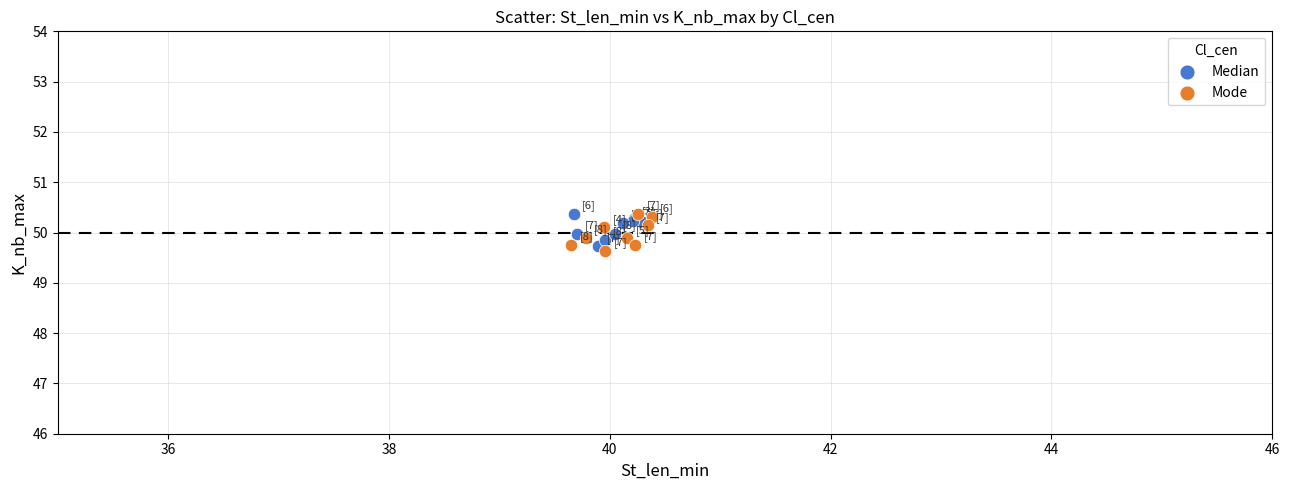

Which series reaches the minimum Y coordinate?

Mode